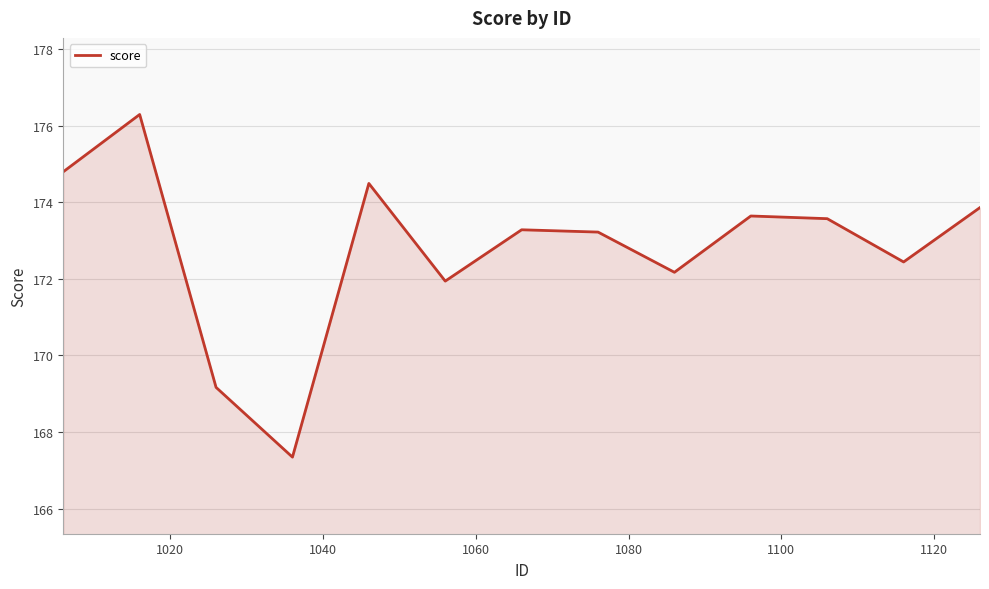

Reading right to left, transcribe all the data shown in this chart.

173.9	172.4	173.6	173.6	172.2	173.2	173.3	171.9	174.5	167.3	169.2	176.3	174.8